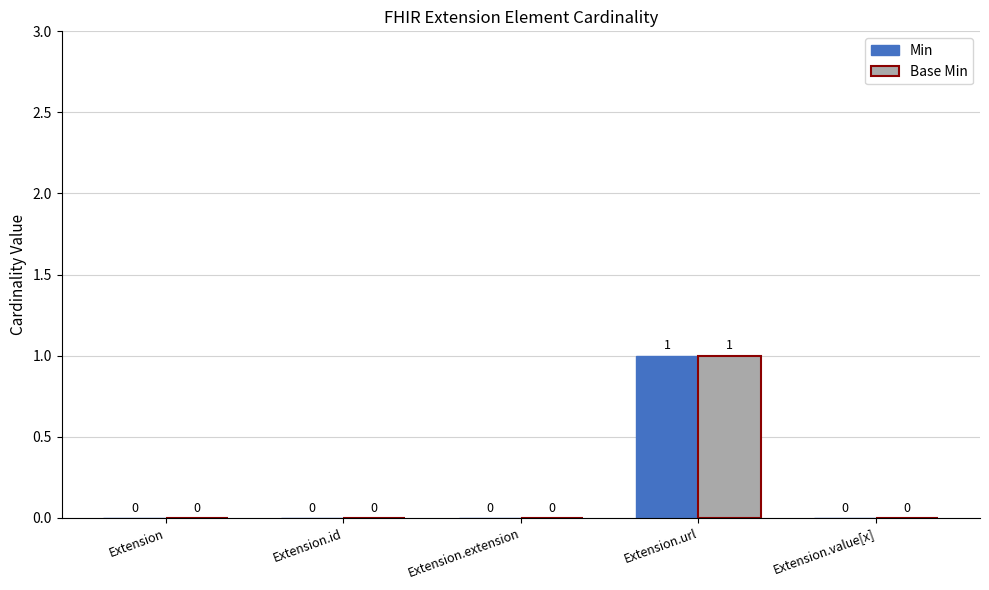

True or false: Base Min has a value of 0 at Extension.

True